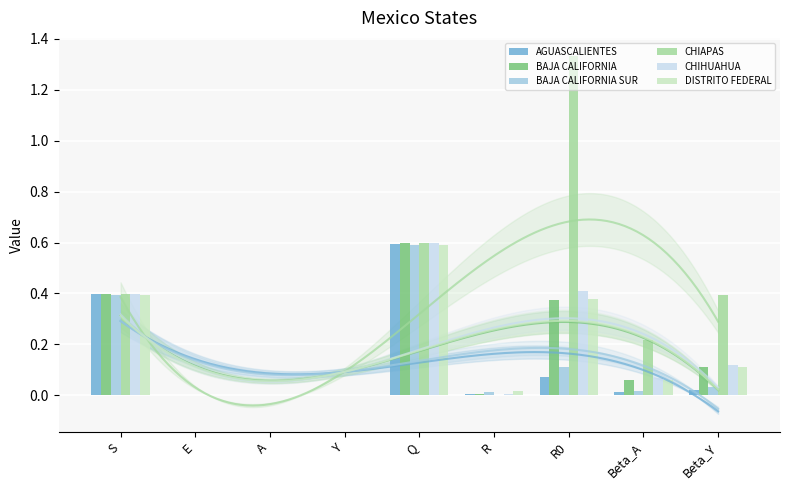

What is the value of the CHIAPAS bar at the 5th from the left?

0.6